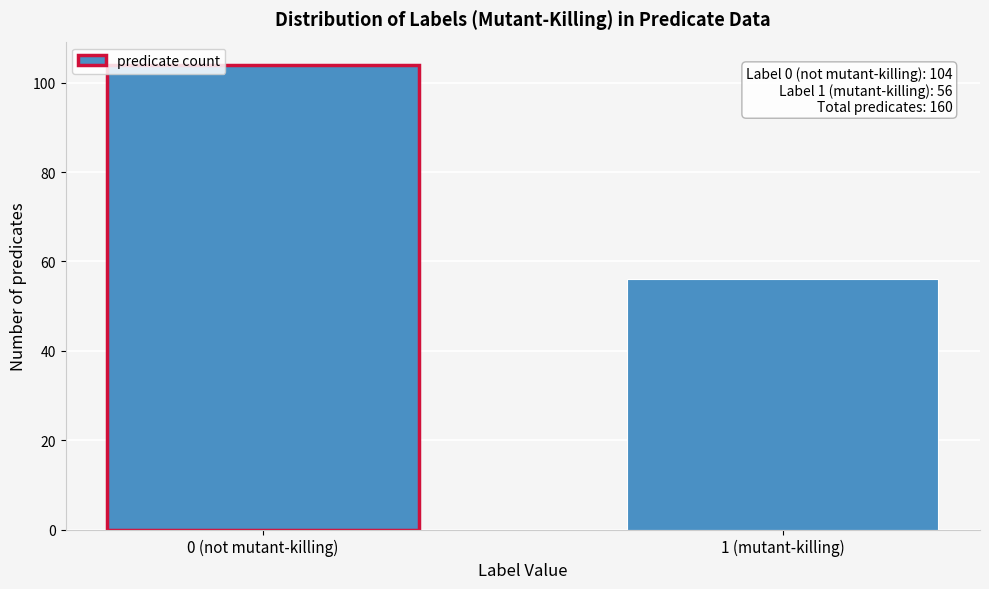

Reading right to left, transcribe all the data shown in this chart.

56	104